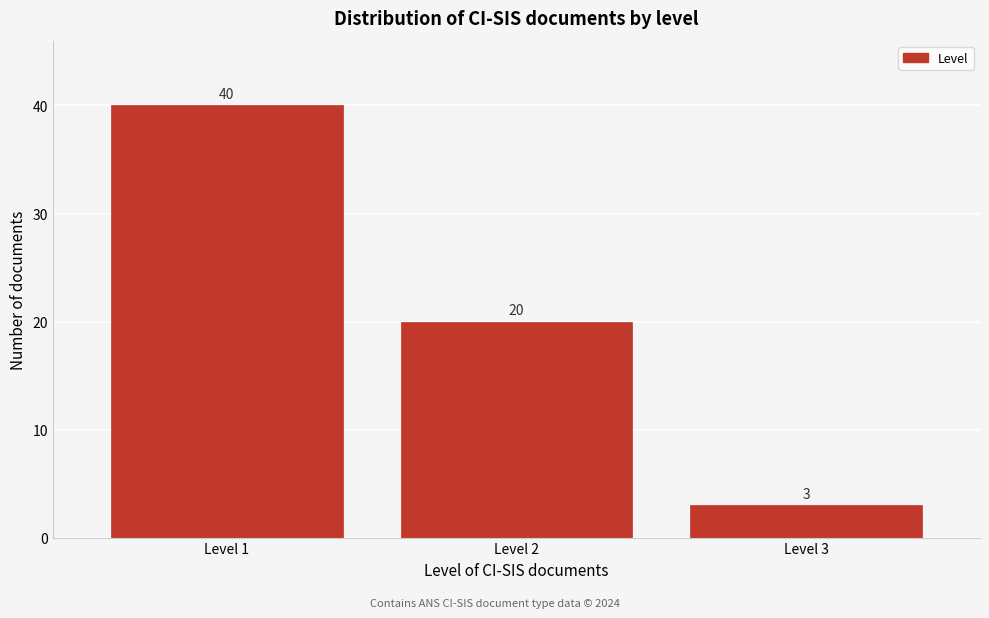

Reading left to right, list all the values displayed in this chart.

40	20	3